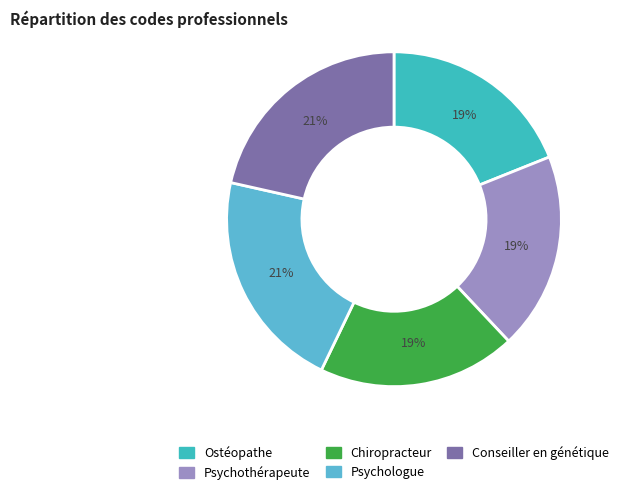

To the nearest percent, what portion does Ostéopathe represent?

19%